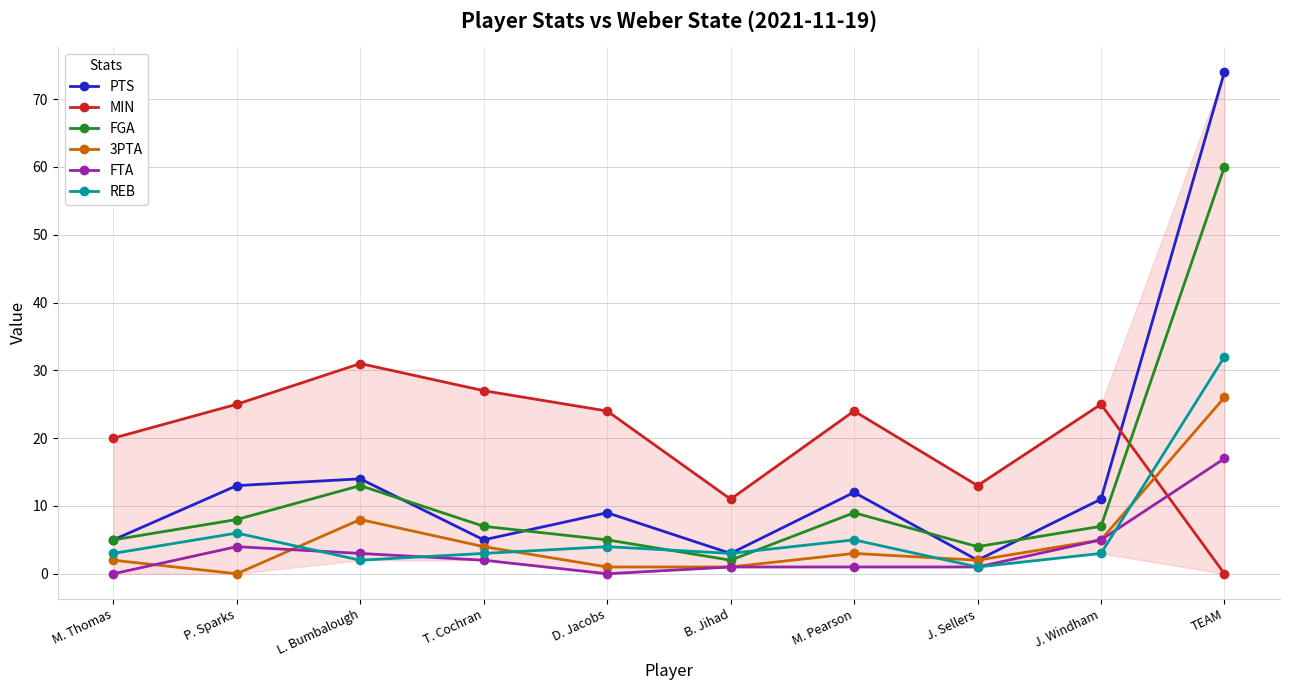

Does the chart have visible grid lines?

Yes